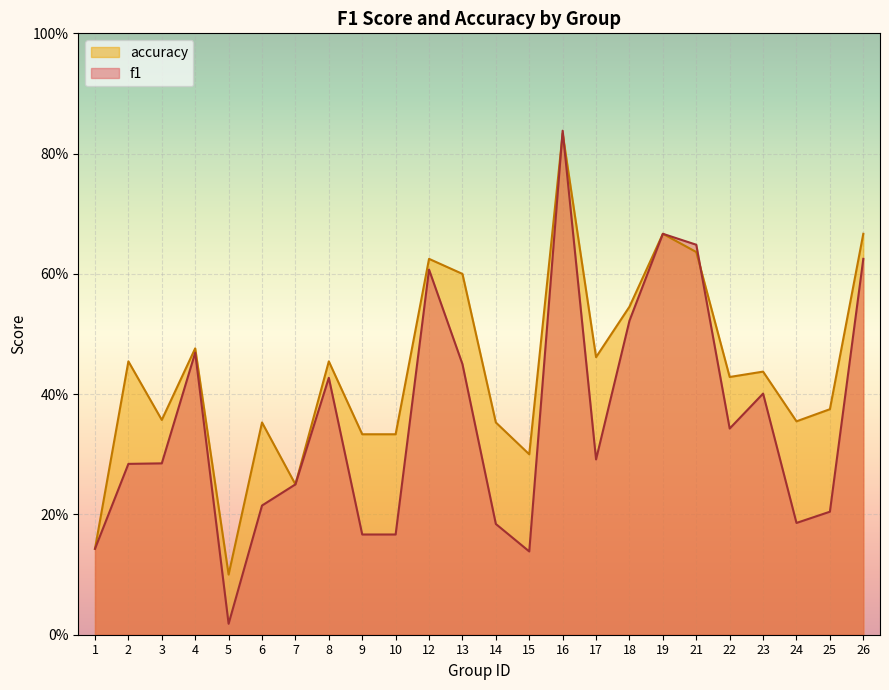

Between 6 and 17, which series saw the biggest shift?

accuracy